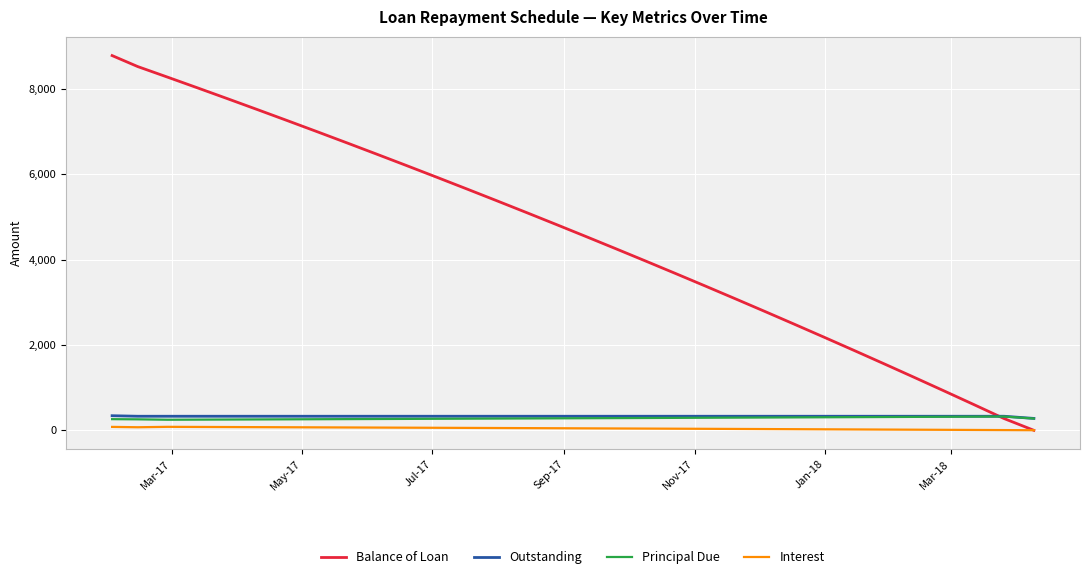

Which series has the widest spread of values?

Balance of Loan